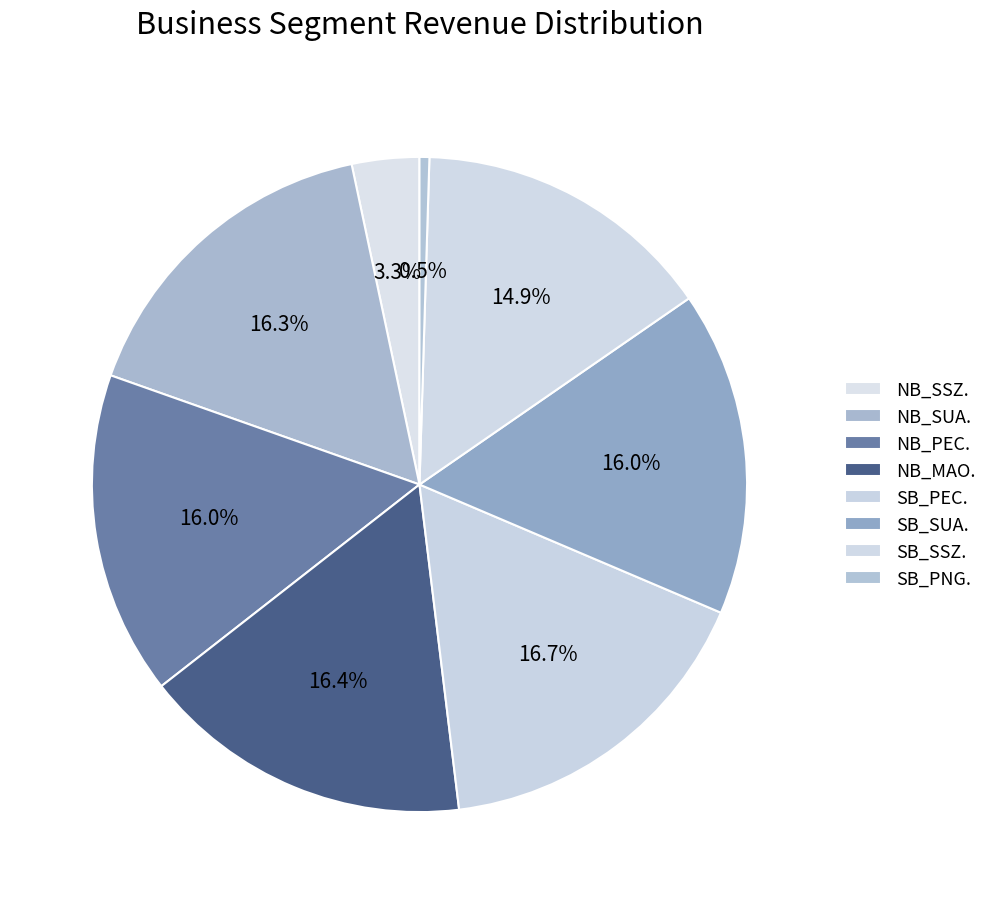

To the nearest percent, what percentage of the pie is SB_SSZ.?

15%